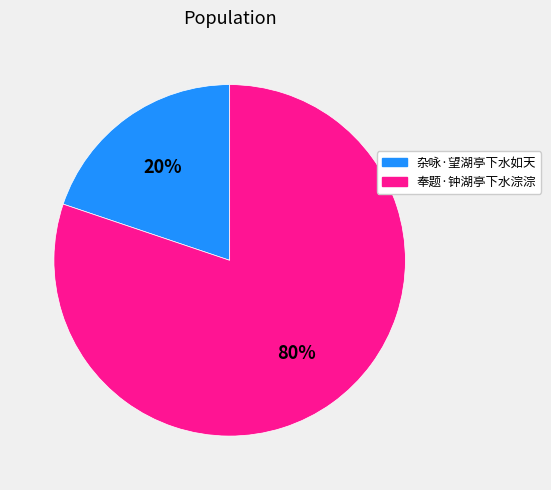

To the nearest percent, what portion does 杂咏·望湖亭下水如天 represent?

20%